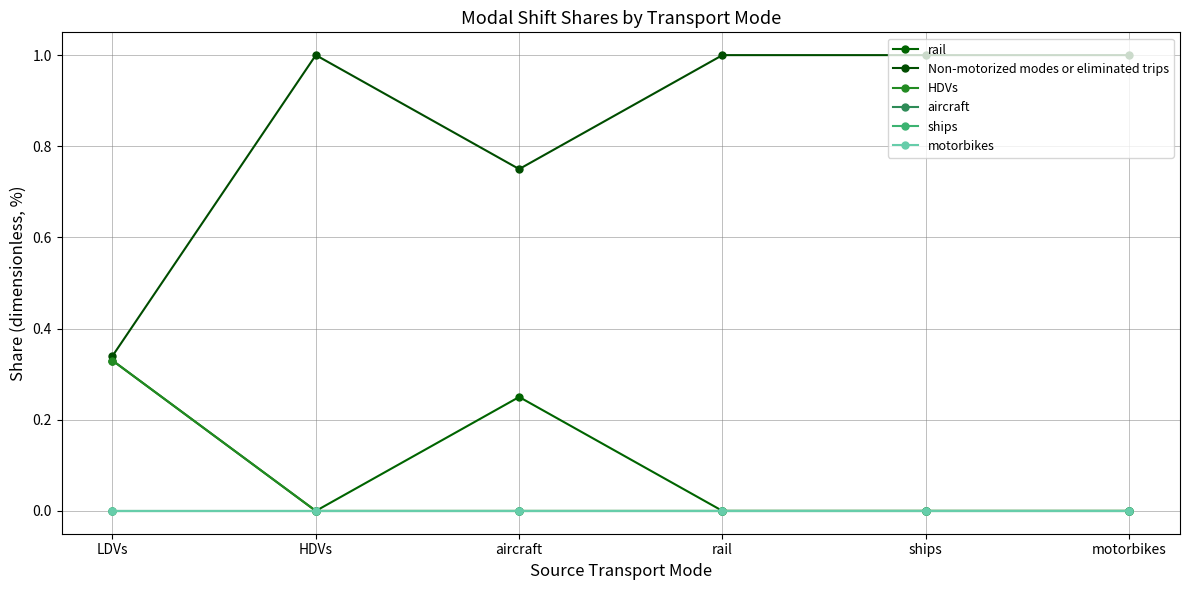

Does the chart have visible grid lines?

Yes